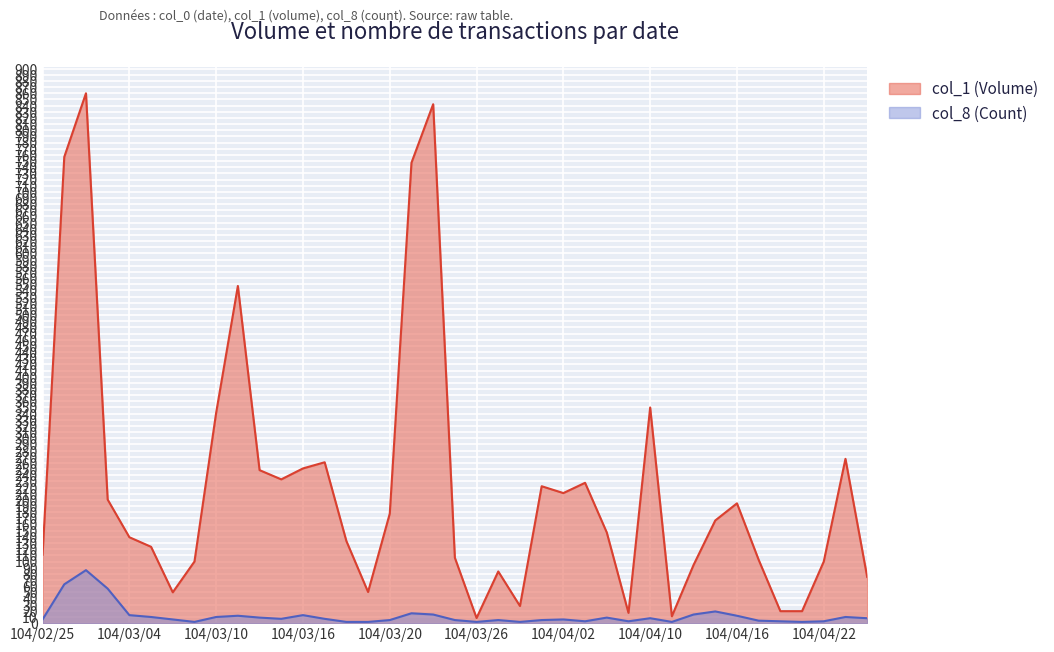

True or false: col_1 (Volume) has more than 2 points higher than both neighbors.

True